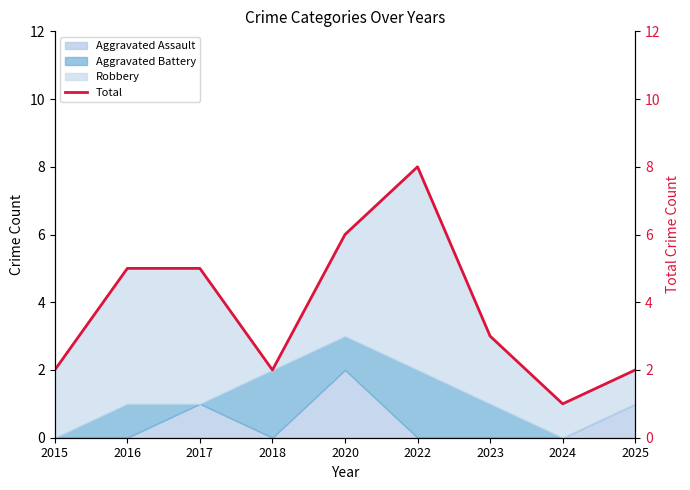

At which label does Aggravated Assault reach its peak?

2020